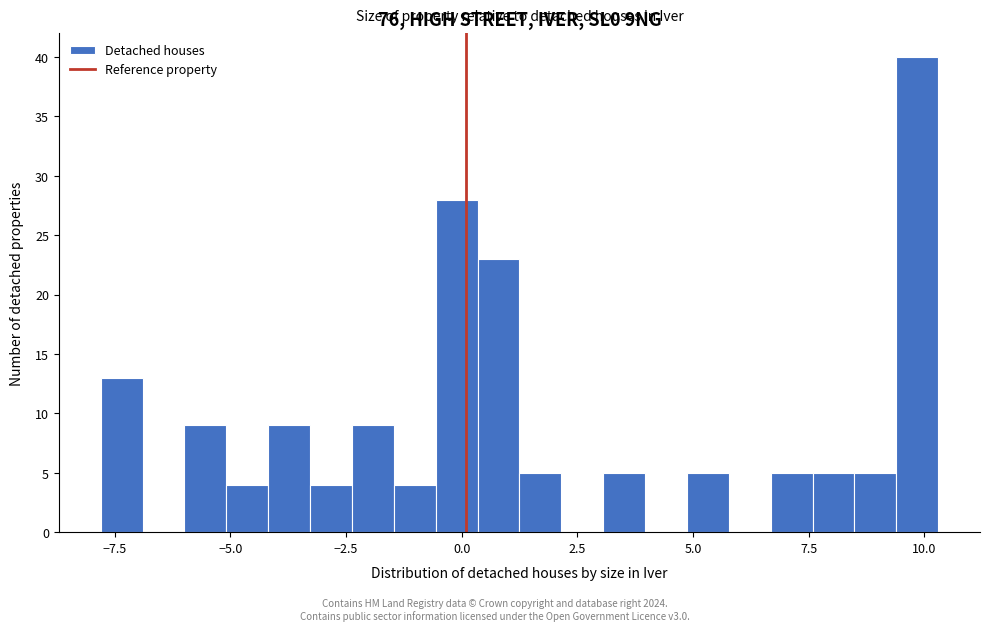

Read against the x-axis, roughly where is the centre of the tallest bar?

10.0